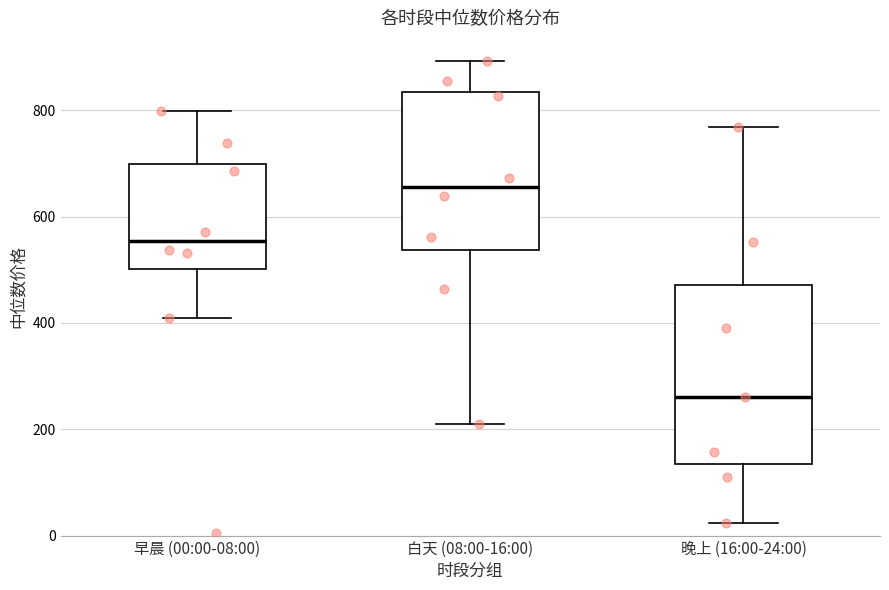

Comparing the boxes themselves (not the whiskers), which one is the tallest?

晚上 (16:00-24:00)